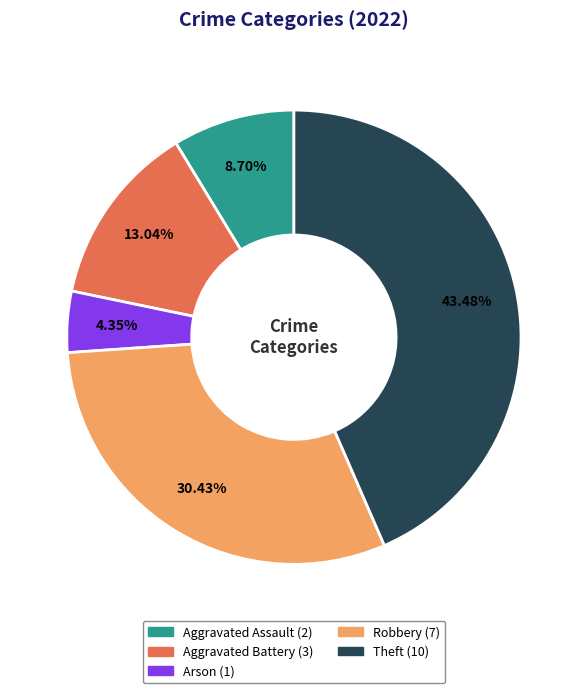

To the nearest percent, what is the average slice percentage?

20%